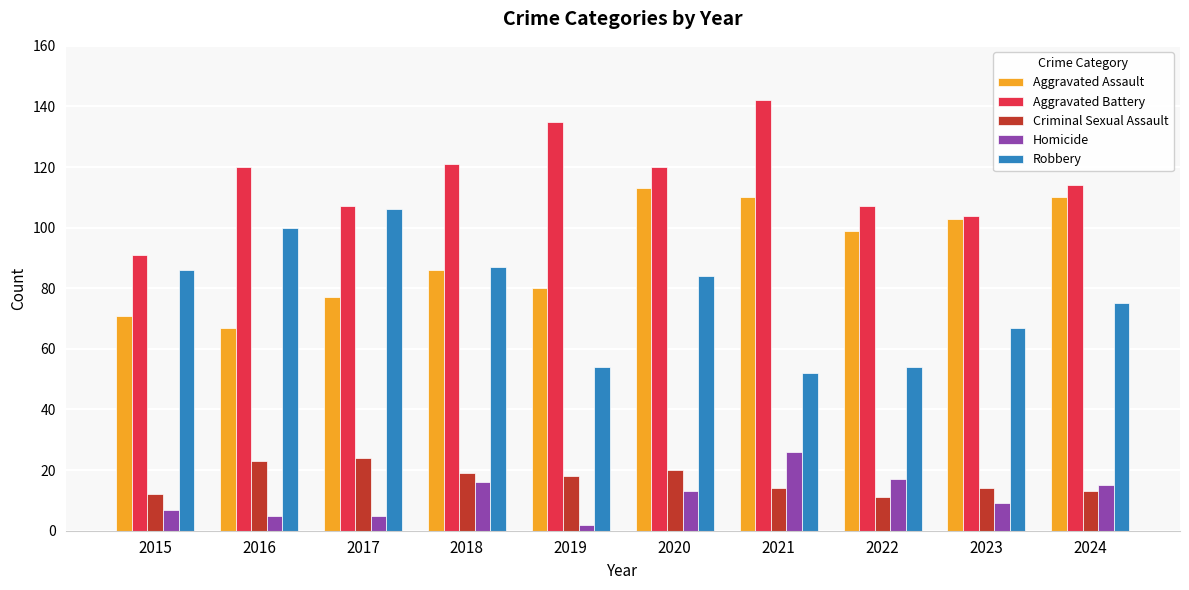

What is the approximate value of Homicide at 2017, to the nearest 5?

5